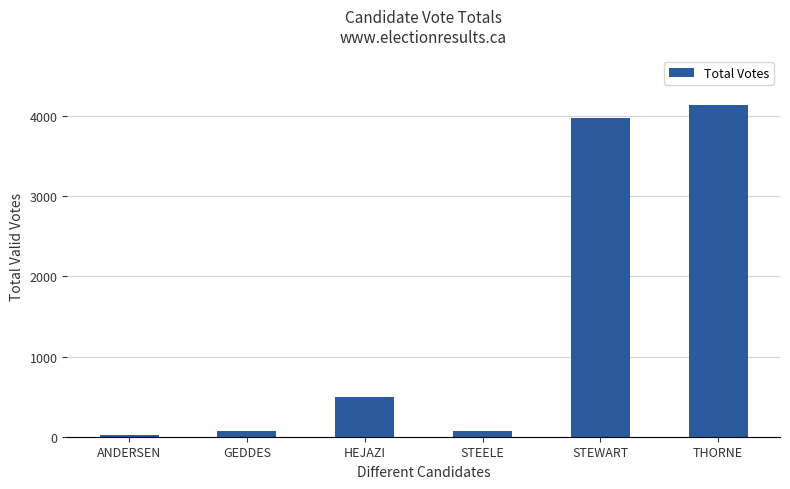

What is the difference between the maximum and second lowest values?

4065